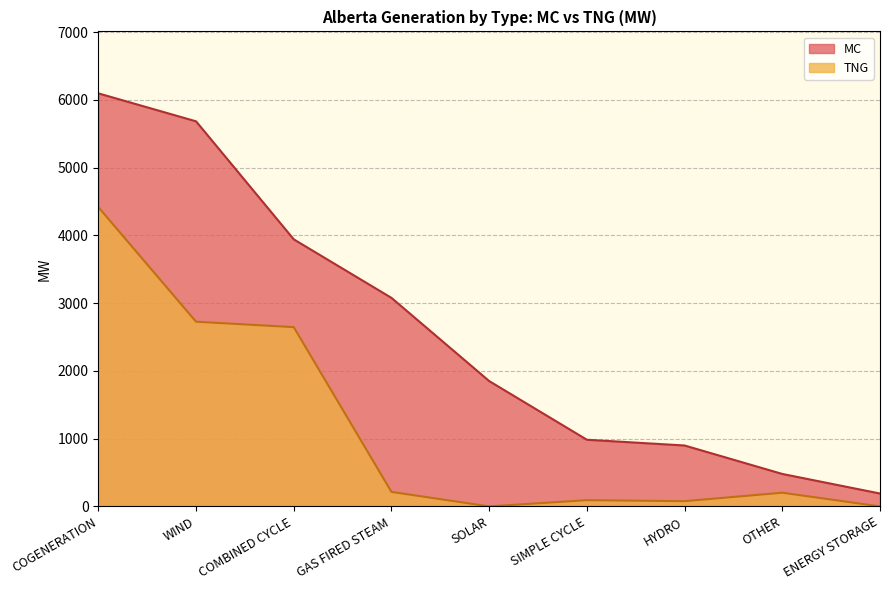

What are all the series names shown in the legend?

MC, TNG